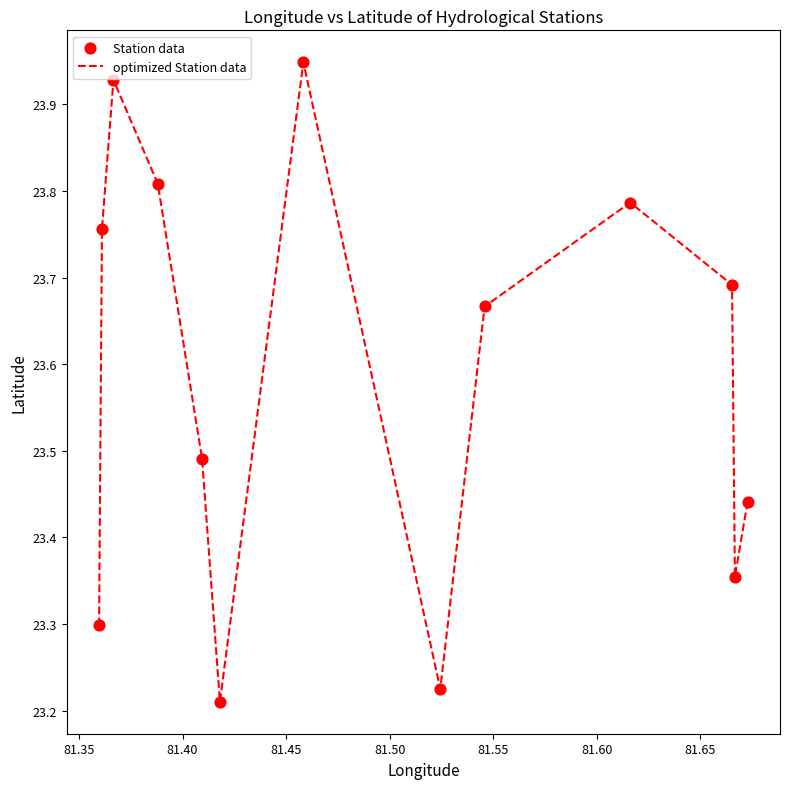

What is the difference between the maximum and minimum values?

0.7